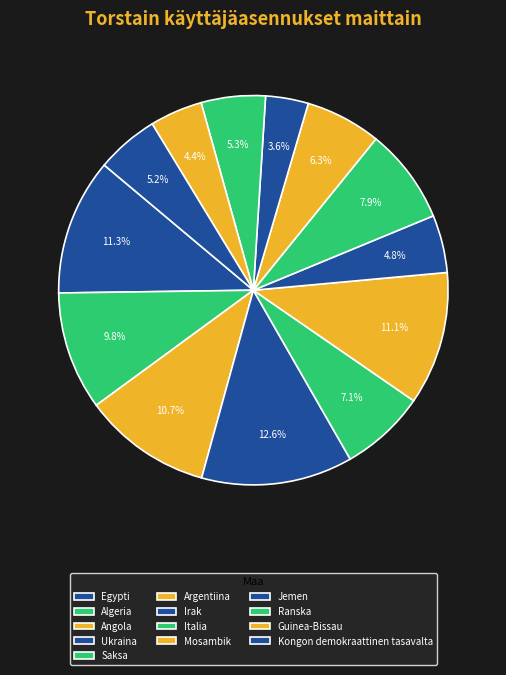

The Angola slice represents 16% of the pie. True or false?

False